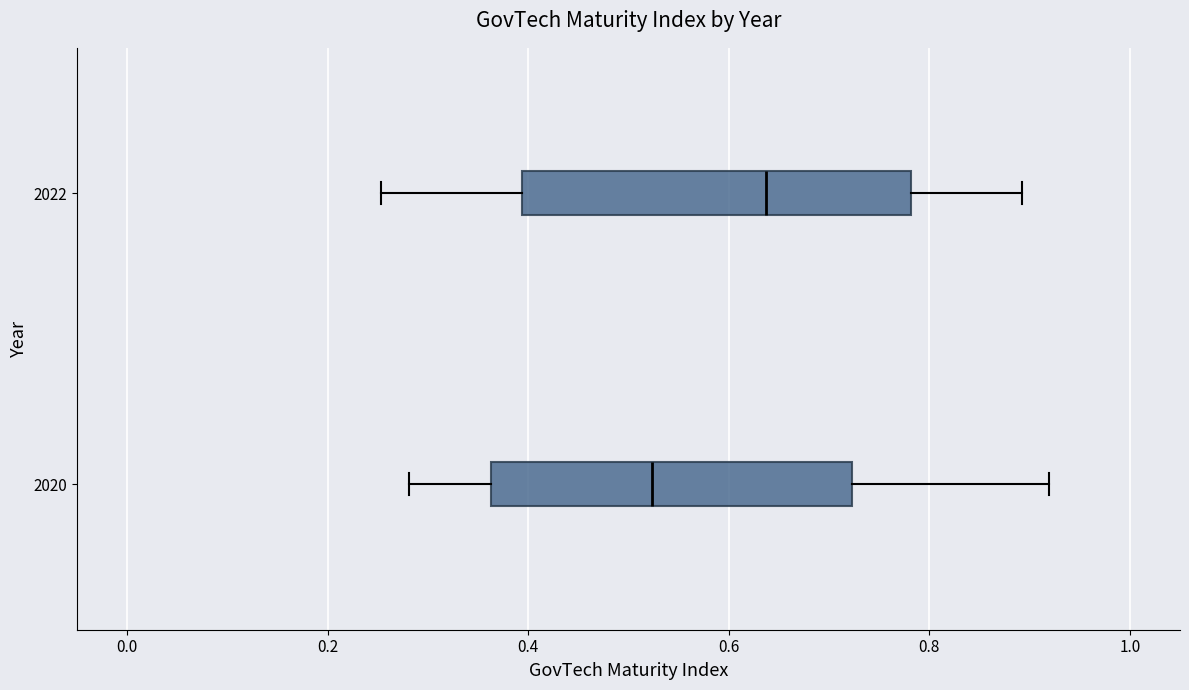

Where does the left whisker of the box at y = 2020 end on the x-axis? The values are not printed on the chart, so give them approximately, as read against the axis.

0.28